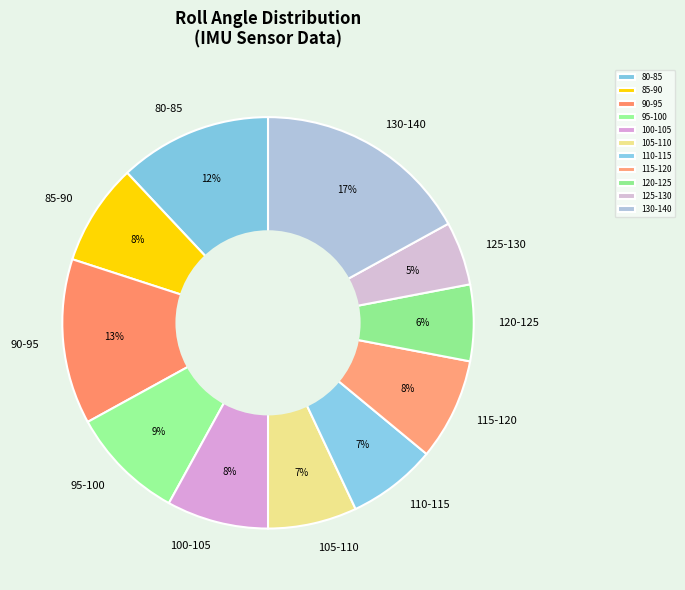

Is the sum of 85-90 and 80-85 greater than half?

No